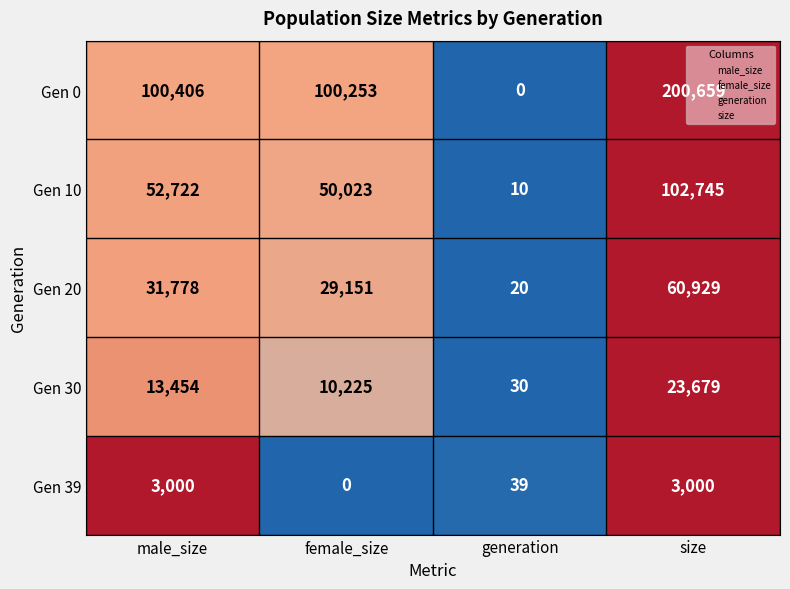

True or false: Gen 10 has a value of 52722 at male_size.

True